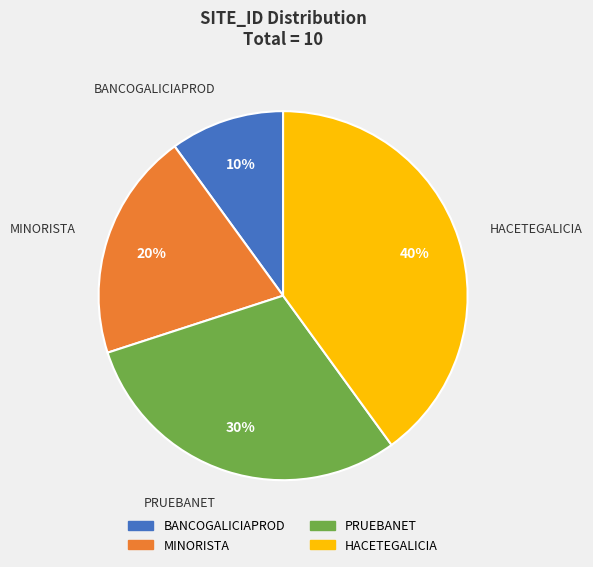

Between HACETEGALICIA and BANCOGALICIAPROD, which is larger?

HACETEGALICIA